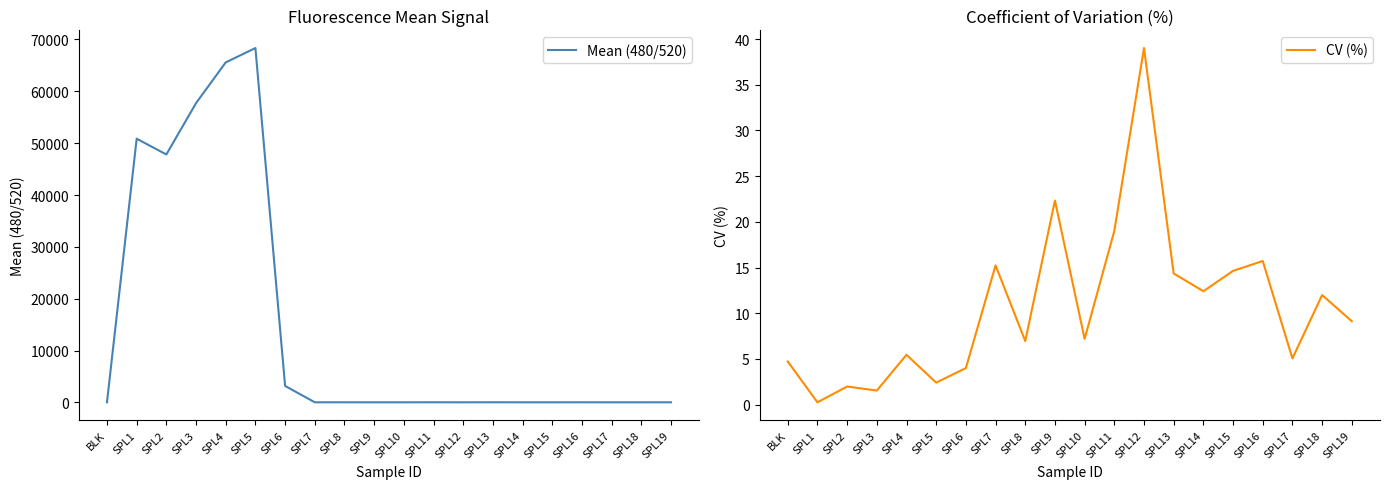

What are all the series names shown in the legend?

Mean (480/520), CV (%)